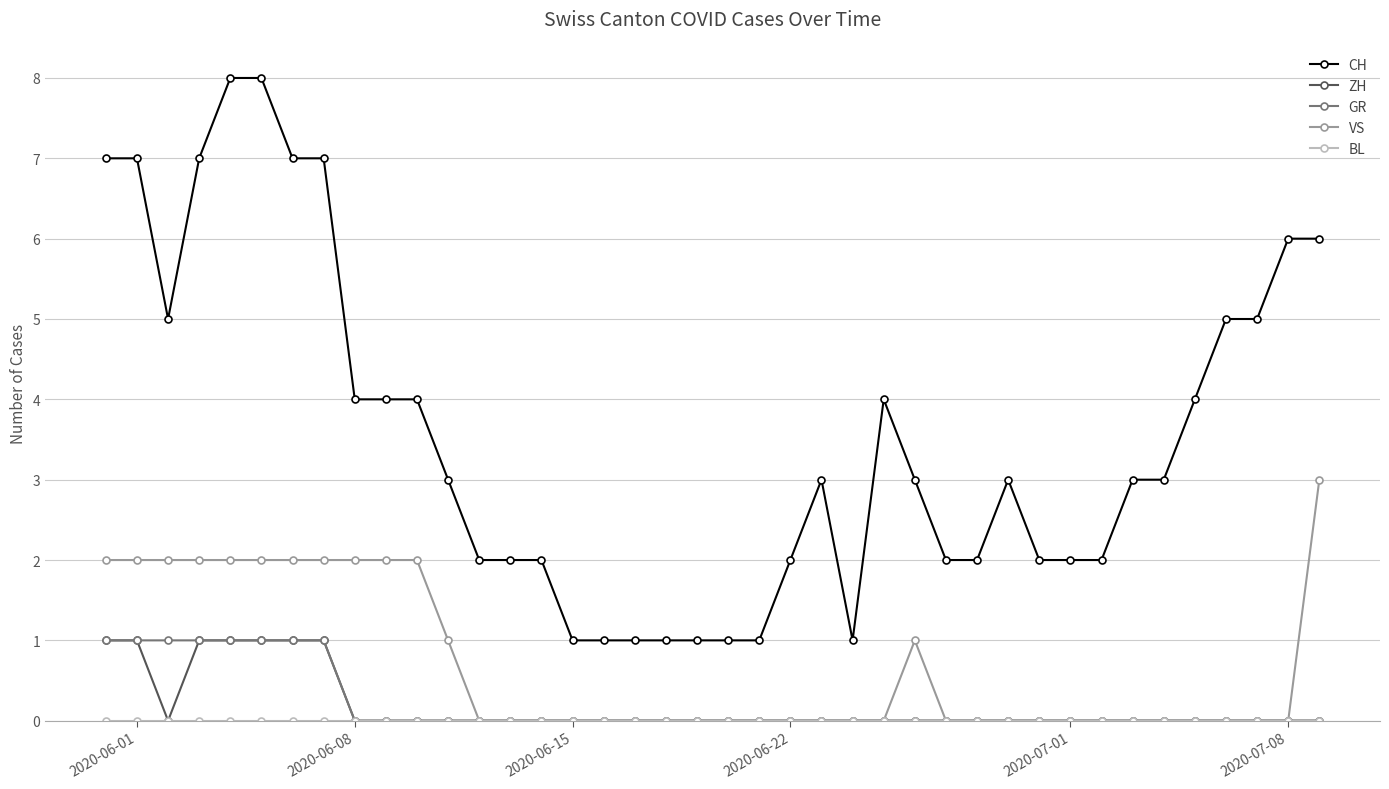

How many GR values are between 0 and 1?

40